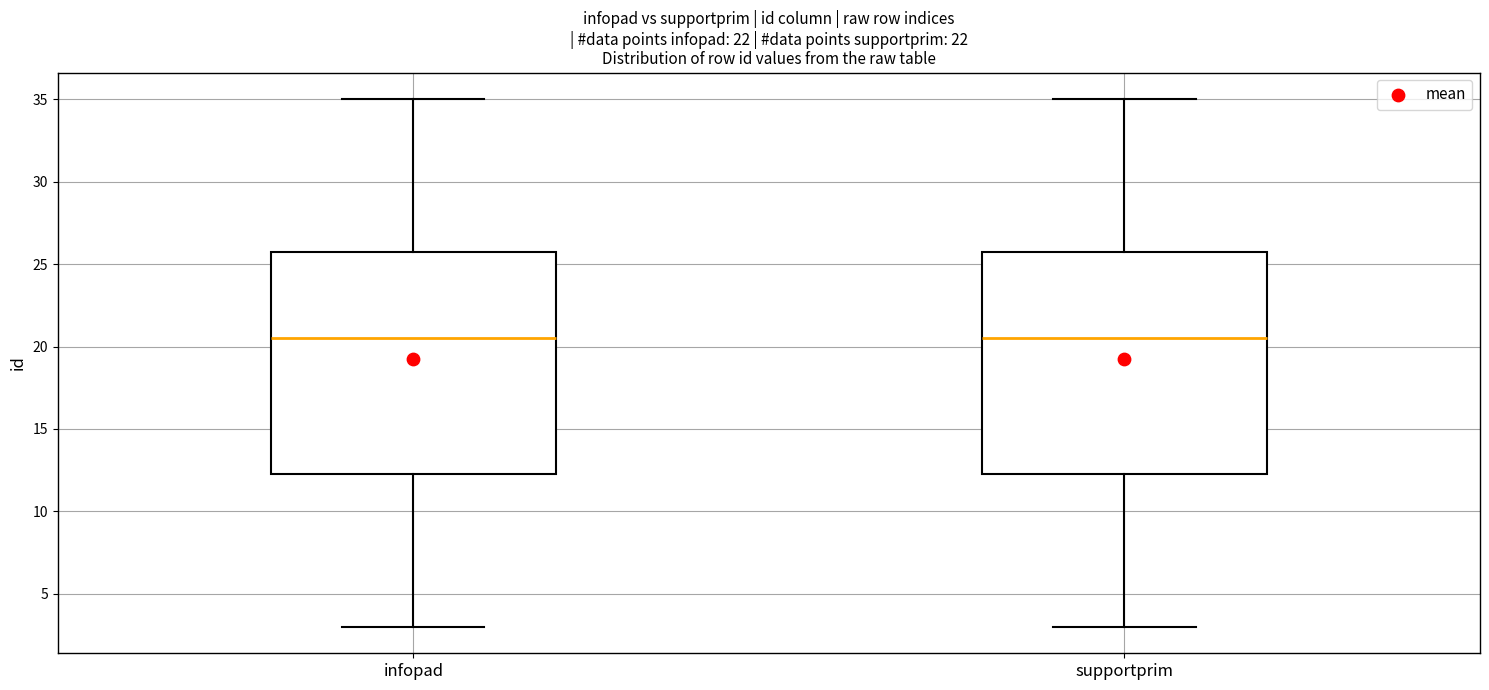

Reading left to right, read every box against the y-axis: the position of its median line, the range the box covers, and the ends of its whiskers. The values are not printed on the chart, so give them approximately, as read against the axis.

infopad: median 20.5, box 12.5 to 26.0, whiskers 3.0 to 35.0
supportprim: median 20.5, box 12.5 to 26.0, whiskers 3.0 to 35.0